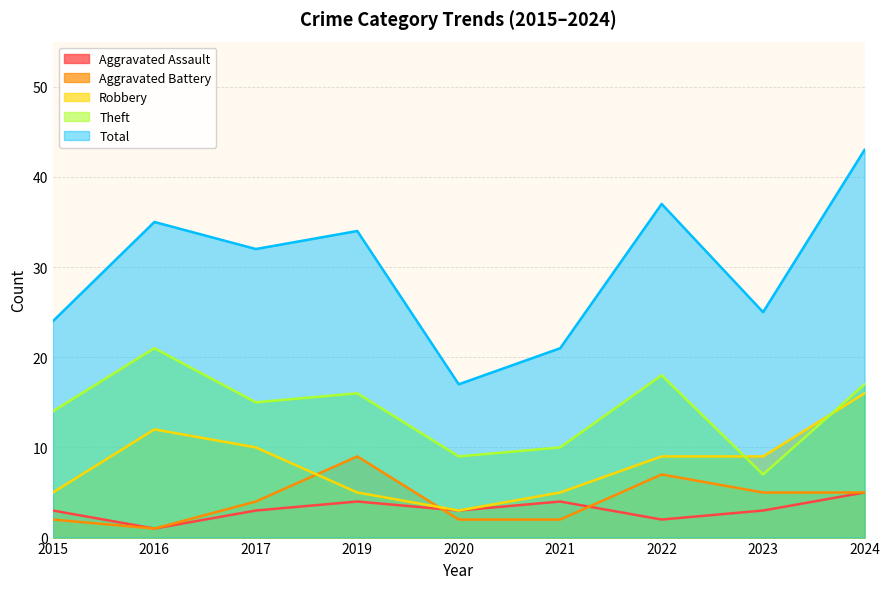

How many lines are shown in the chart?

5